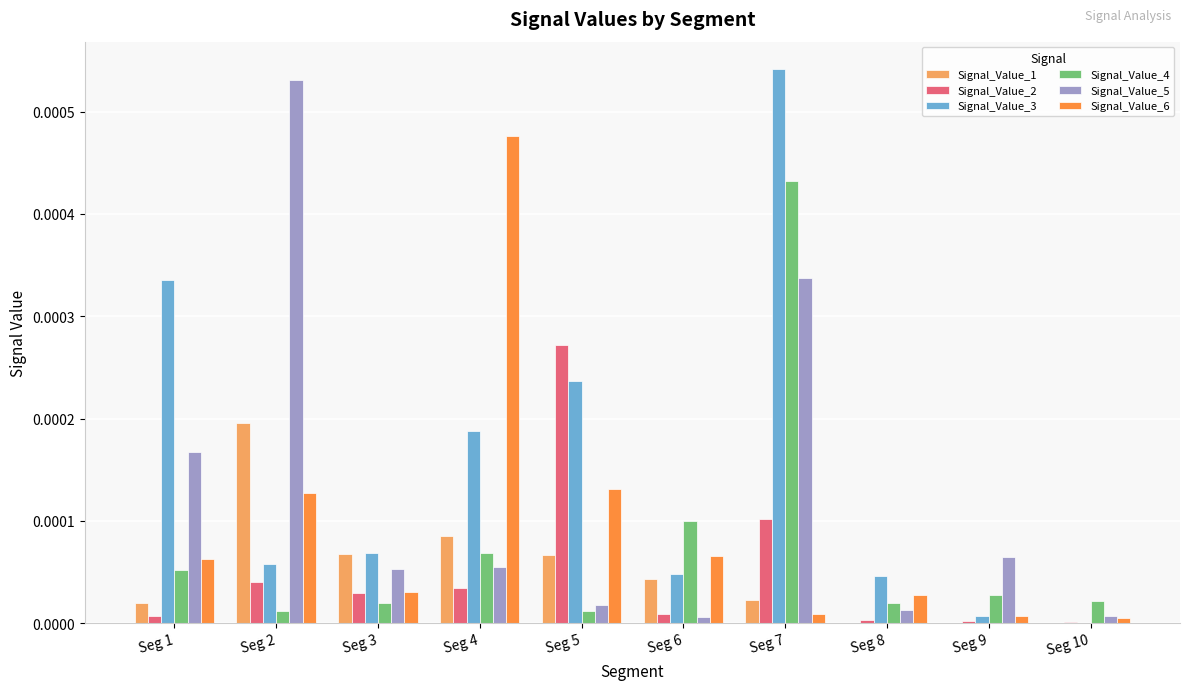

Which series has the widest spread of values?

Signal_Value_3